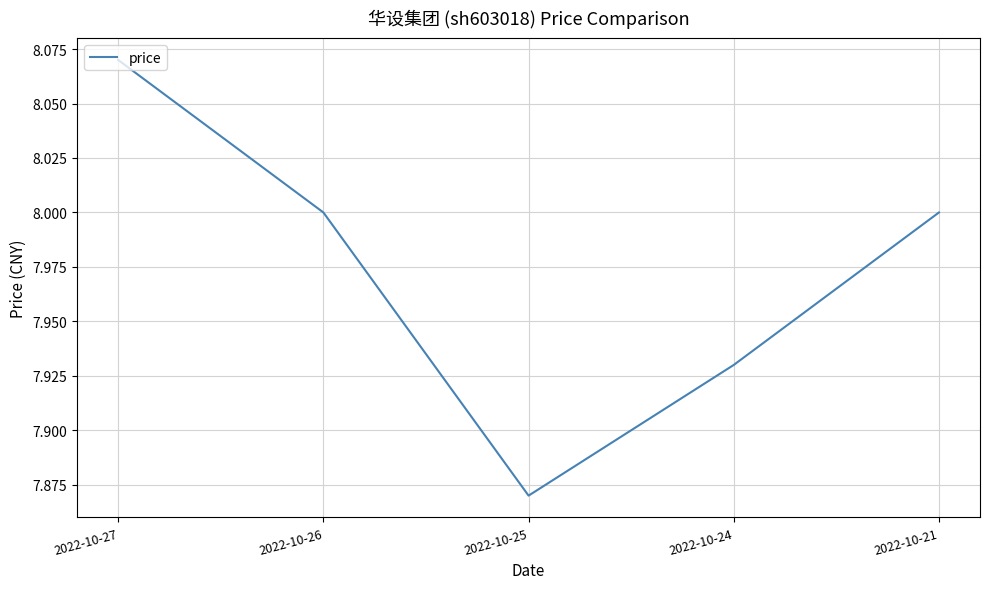

True or false: the data has more than 2 interior local peaks.

False